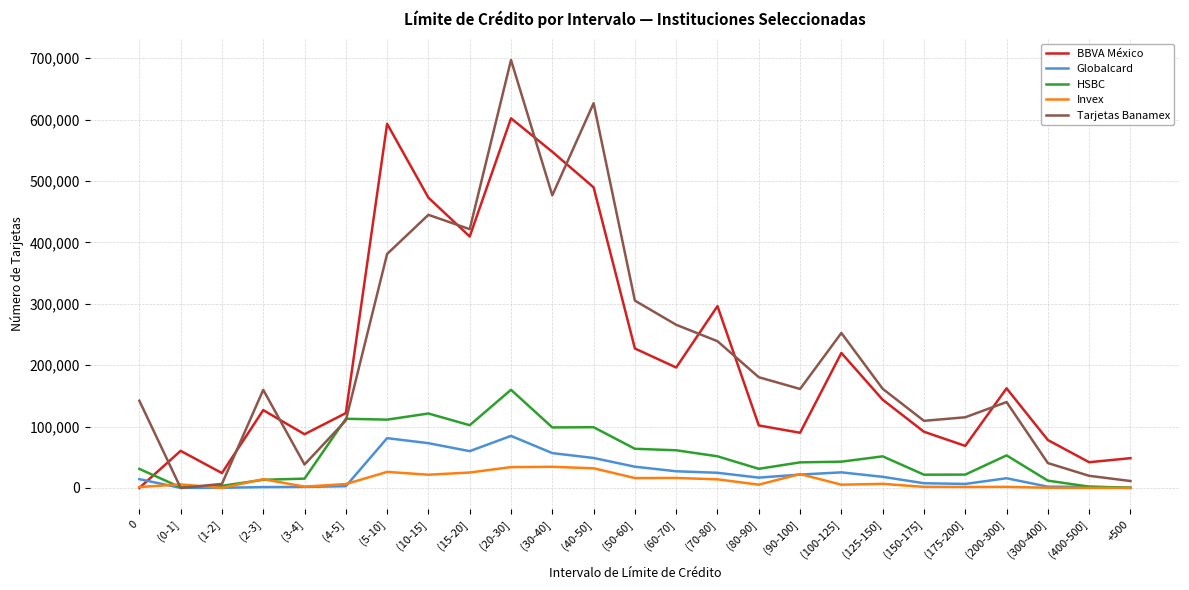

List the series in order of their peak value, highest first.

Tarjetas Banamex, BBVA México, HSBC, Globalcard, Invex